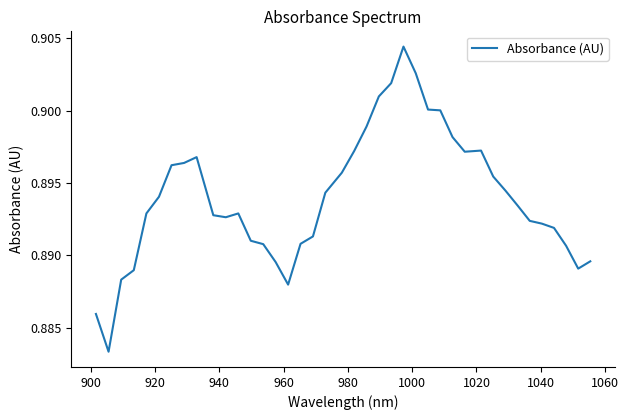

How many lines are shown in the chart?

1